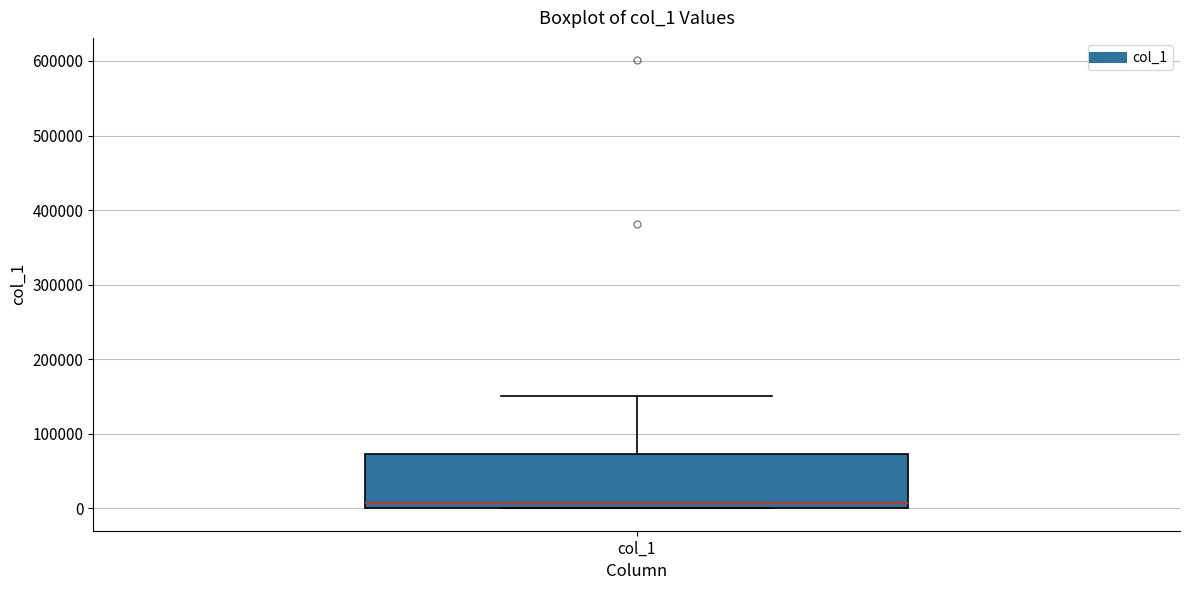

Transcribe this box plot: give where the median line is, the range the box spans, and where the two whiskers end, as read against the y-axis. The values are not printed on the chart, so give them approximately, as read against the axis.

median 10000, box 0 to 70000, whiskers 0 to 150000